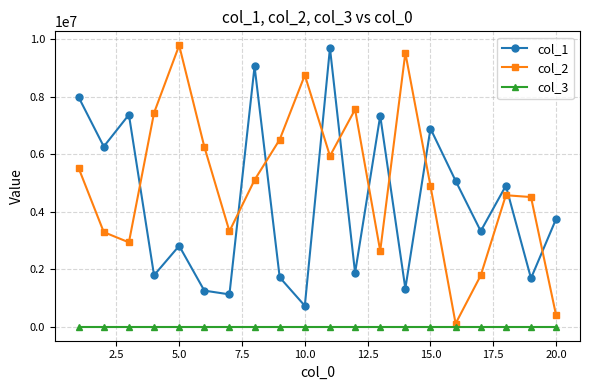

What is the maximum value shown in the chart?

9779432